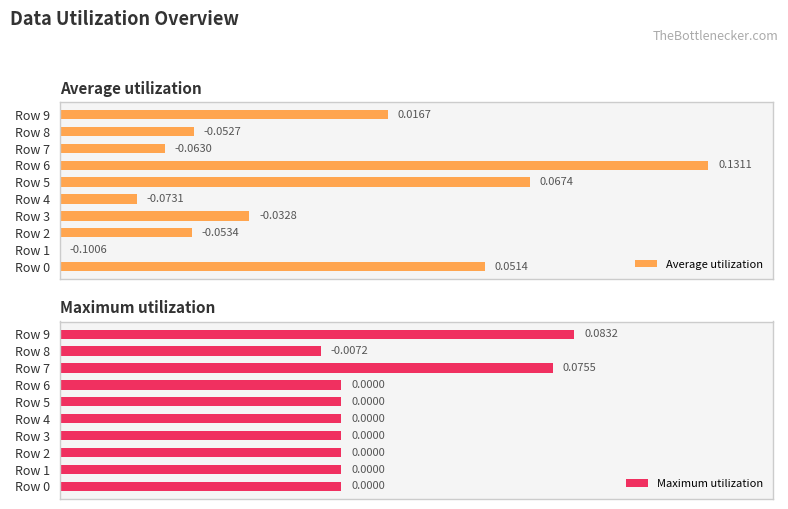

Which label corresponds to the largest value in the chart?

Row 6